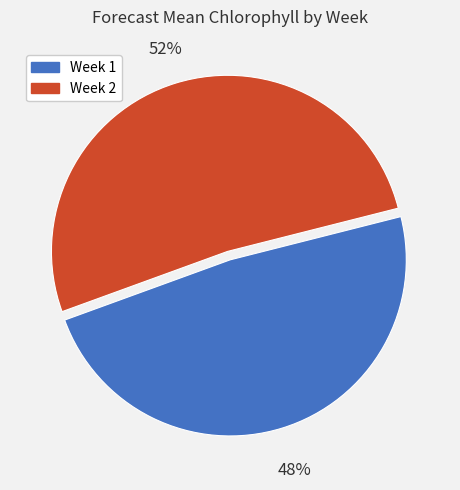

What is the largest slice in the pie chart?

Week 2